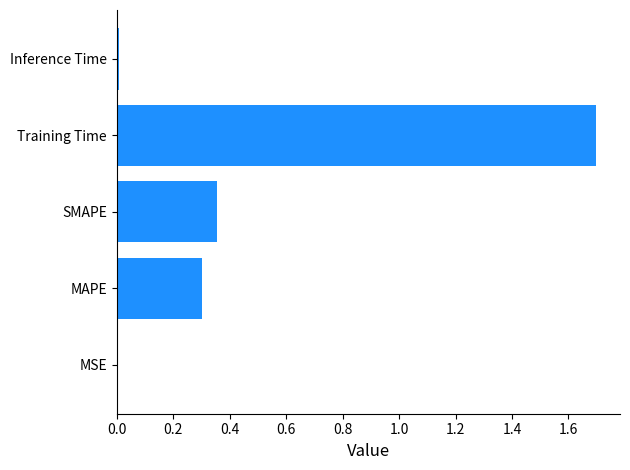

The chart shows a value of 0.3 at MAPE. True or false?

True